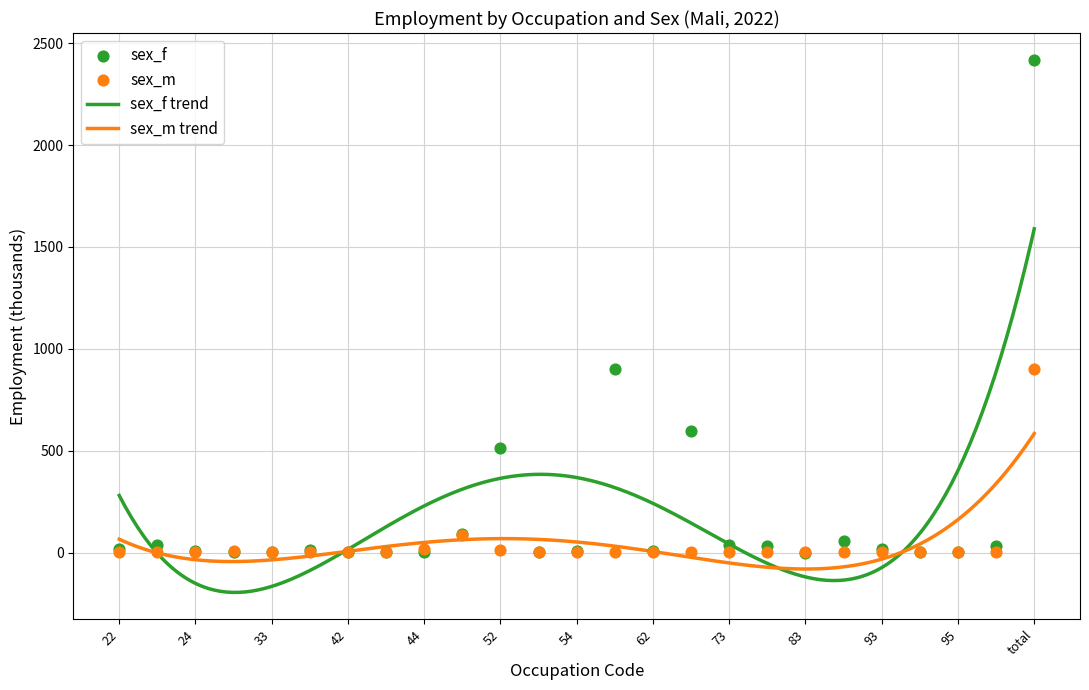

Which series reaches the minimum Y coordinate?

sex_f